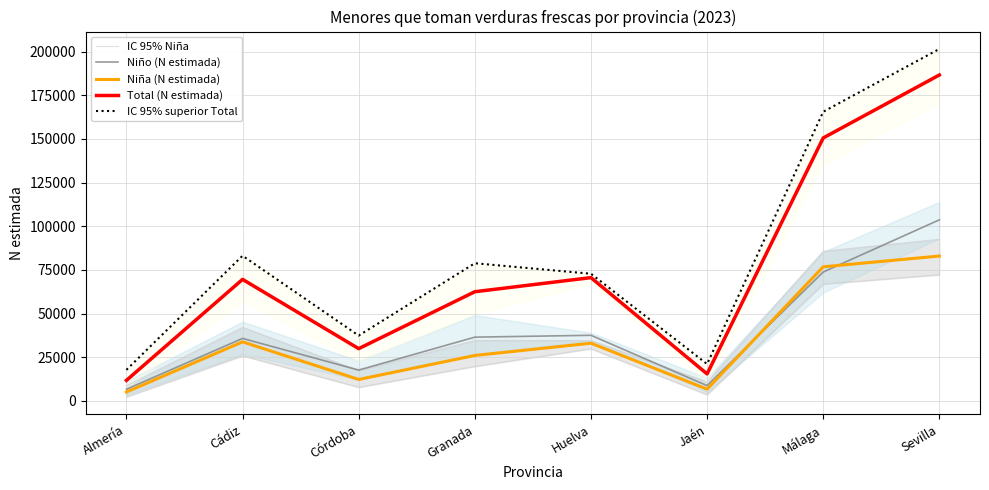

True or false: Niño (N estimada) has a value of 21125 at Cádiz.

False